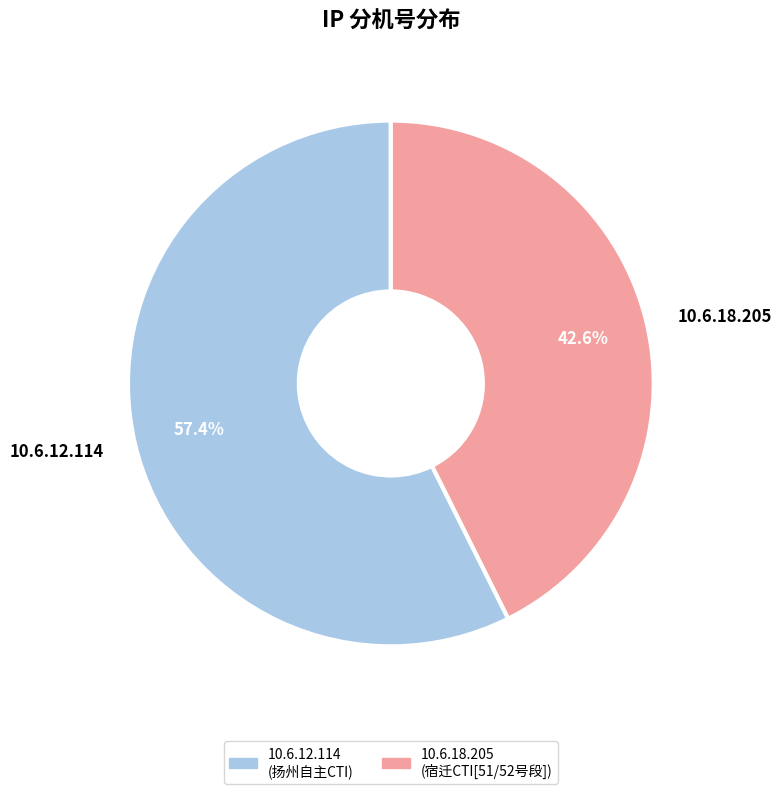

Which has a higher value, 10.6.18.205 or 10.6.12.114?

10.6.12.114